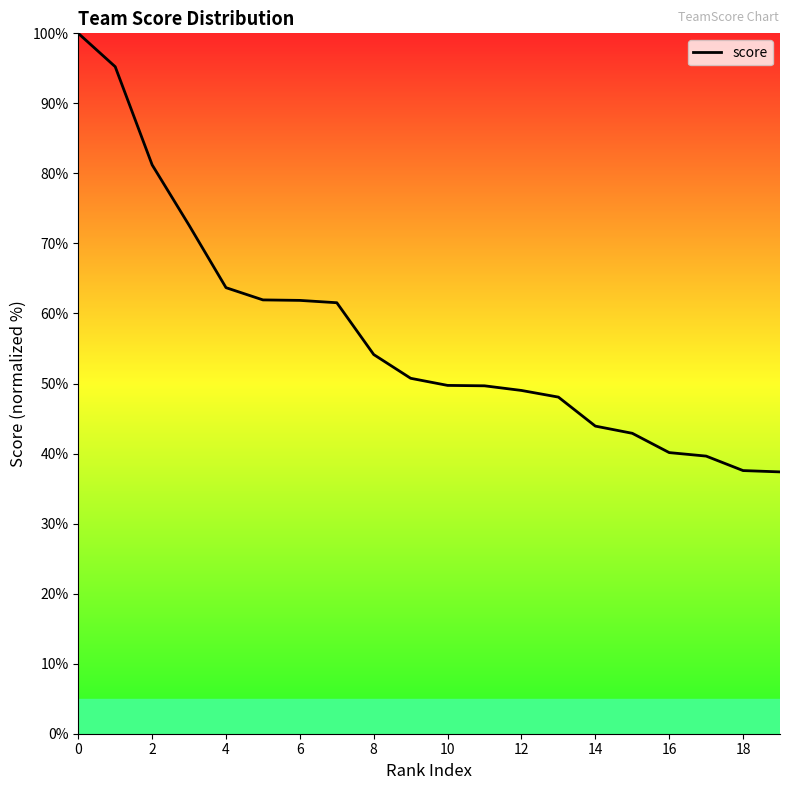

What is the greatest value displayed?

100.0